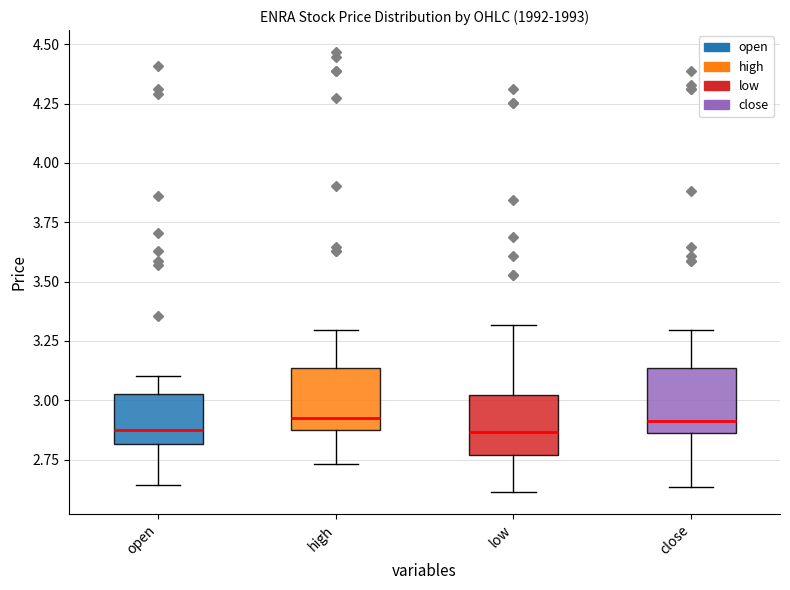

Where does the lower whisker of the box for close end on the y-axis? The values are not printed on the chart, so give them approximately, as read against the axis.

2.65